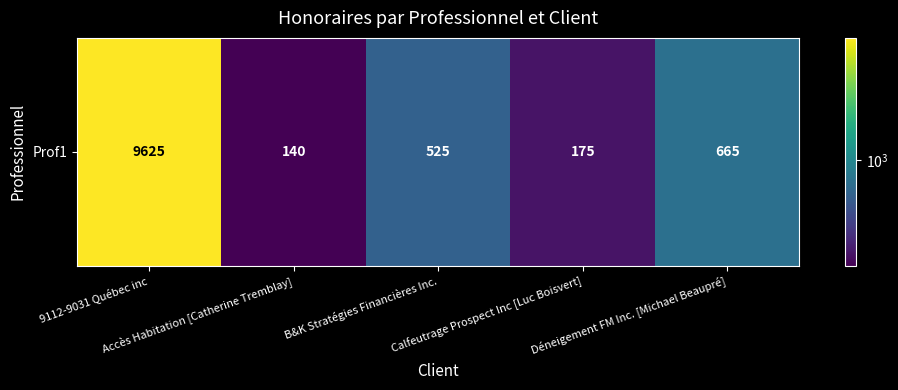

What is the difference between the maximum and minimum values?

9485